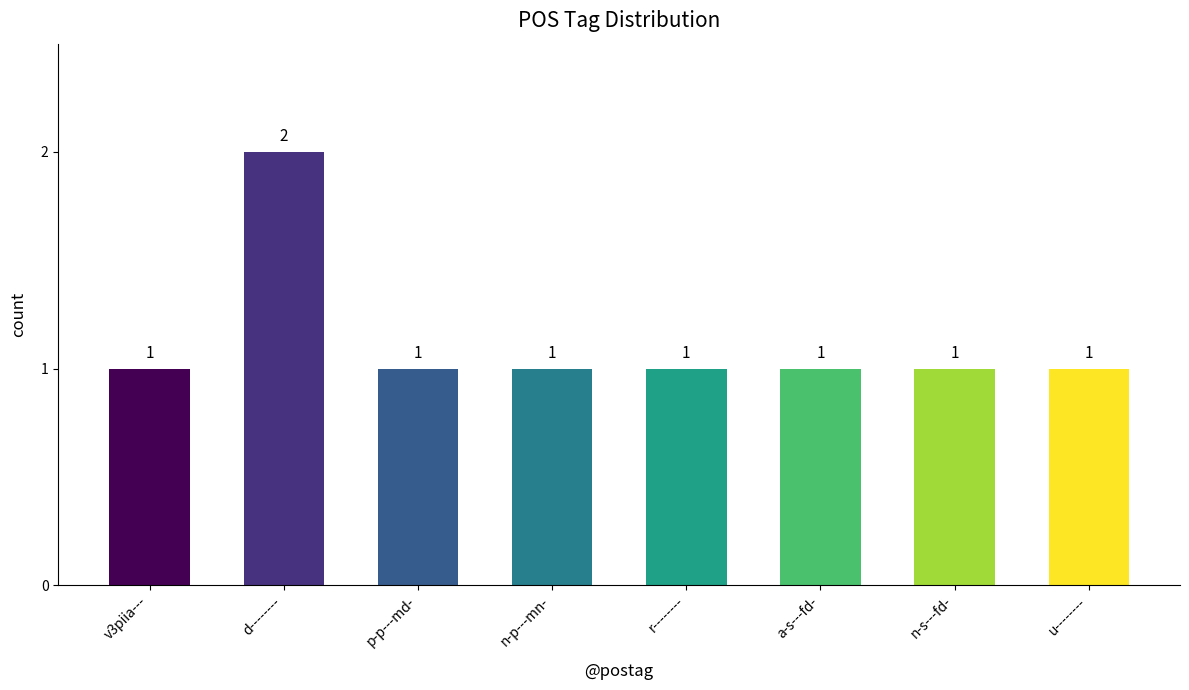

Is it true that the value at p-p---md- is 1?

True